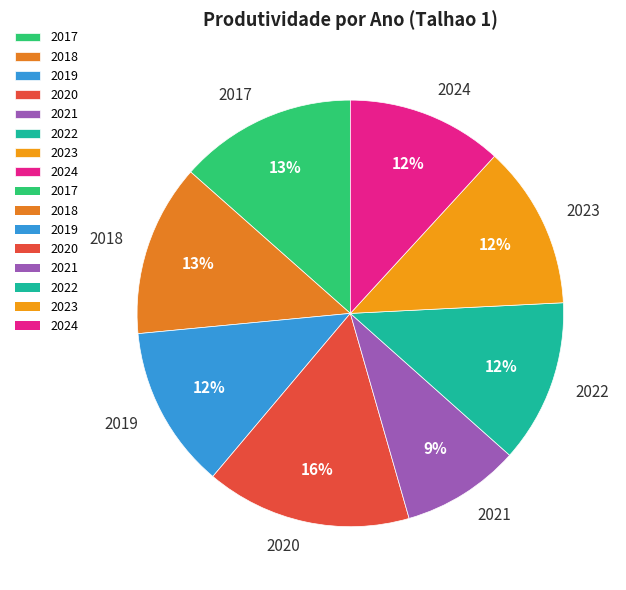

To the nearest percent, what portion does 2022 represent?

12%